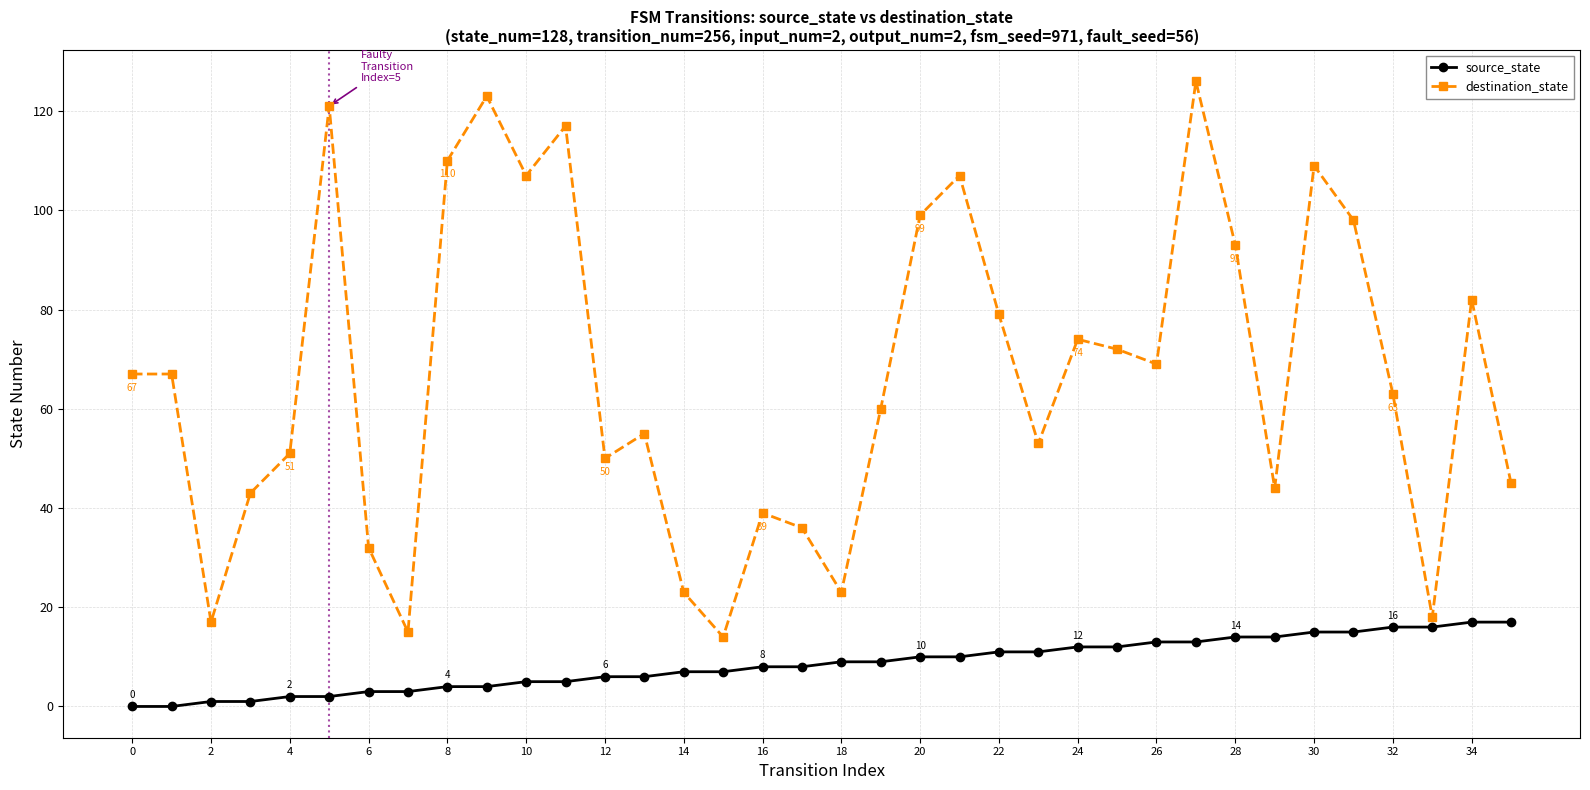

How many lines are shown in the chart?

2